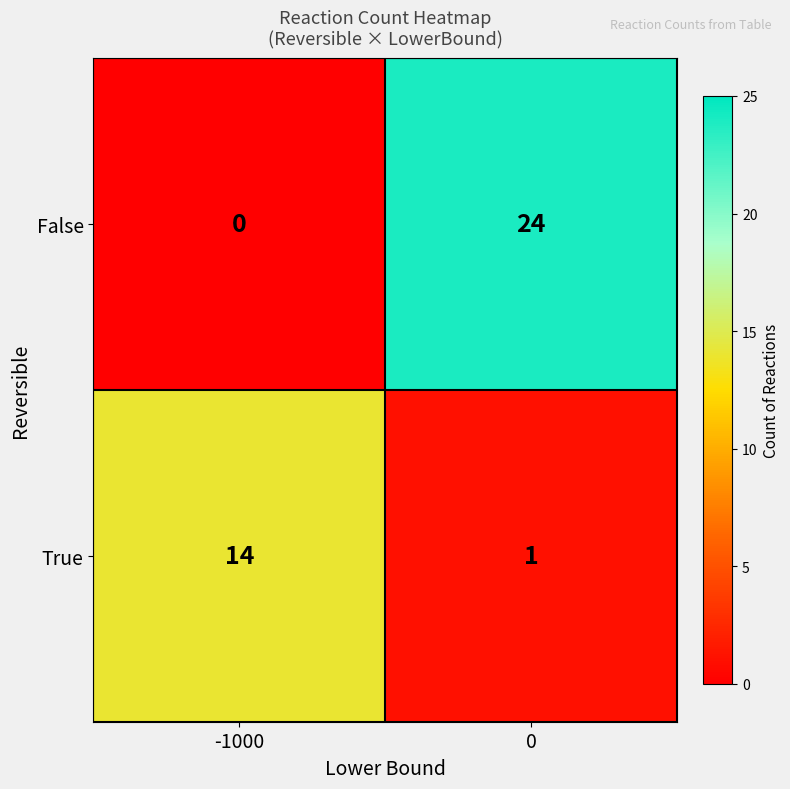

What is the spread (max minus min) of values at -1000?

14